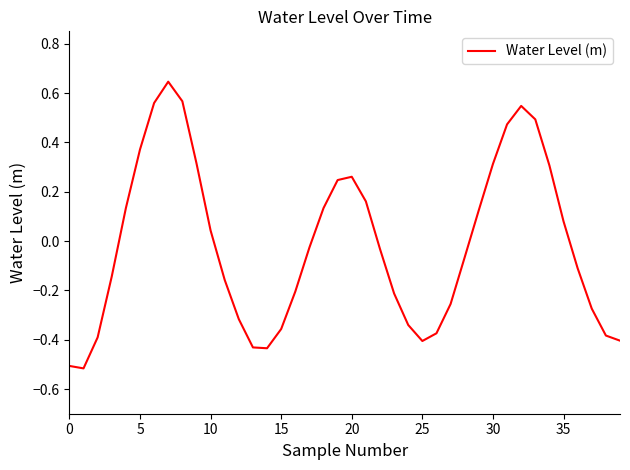

What is the difference between the maximum and minimum values?

1.2